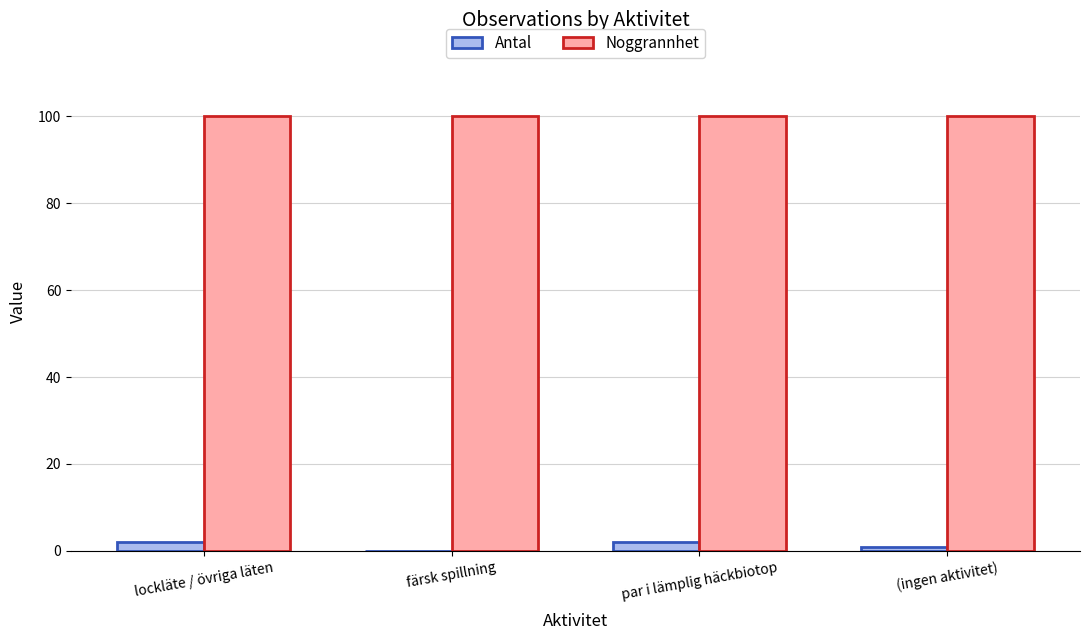

What is the greatest value displayed?

100